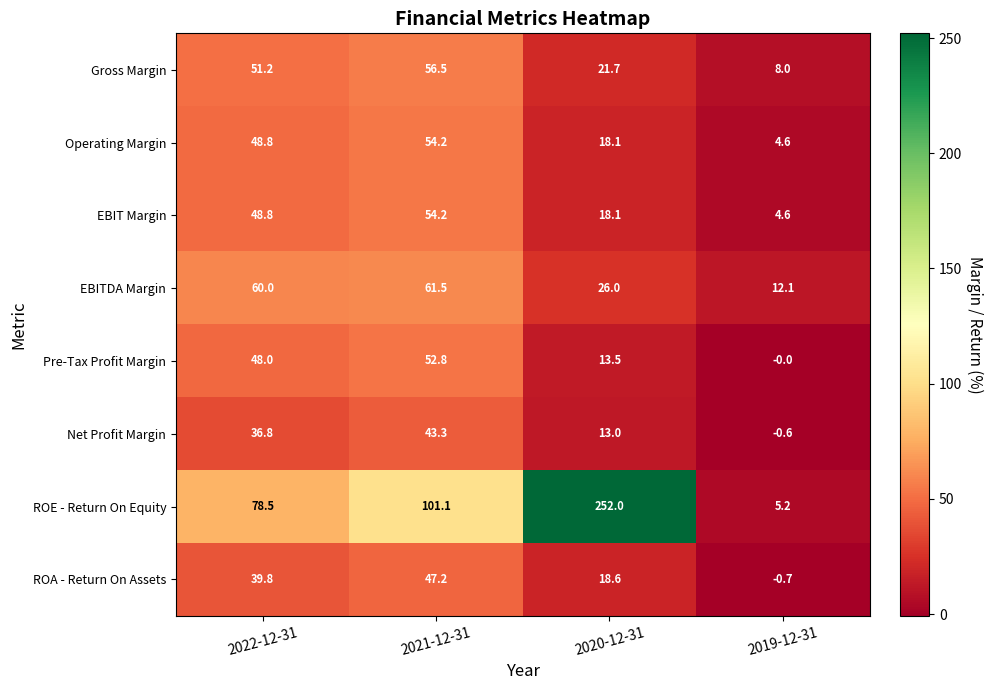

Rank the categories by Gross Margin value from highest to lowest.

2021-12-31, 2022-12-31, 2020-12-31, 2019-12-31